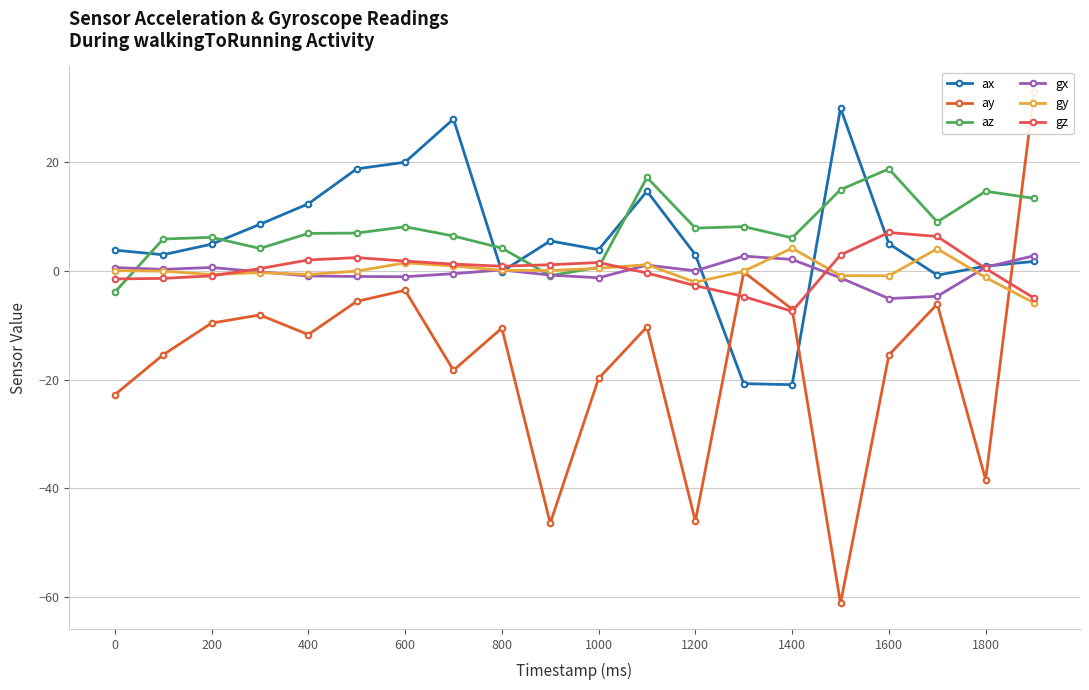

Is it true that gz equals -1.5 at 0?

True